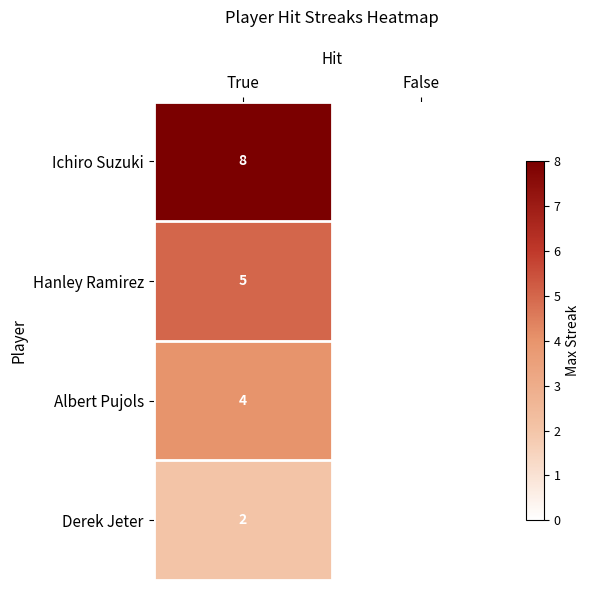

What is the difference between the highest and lowest values at True?

6